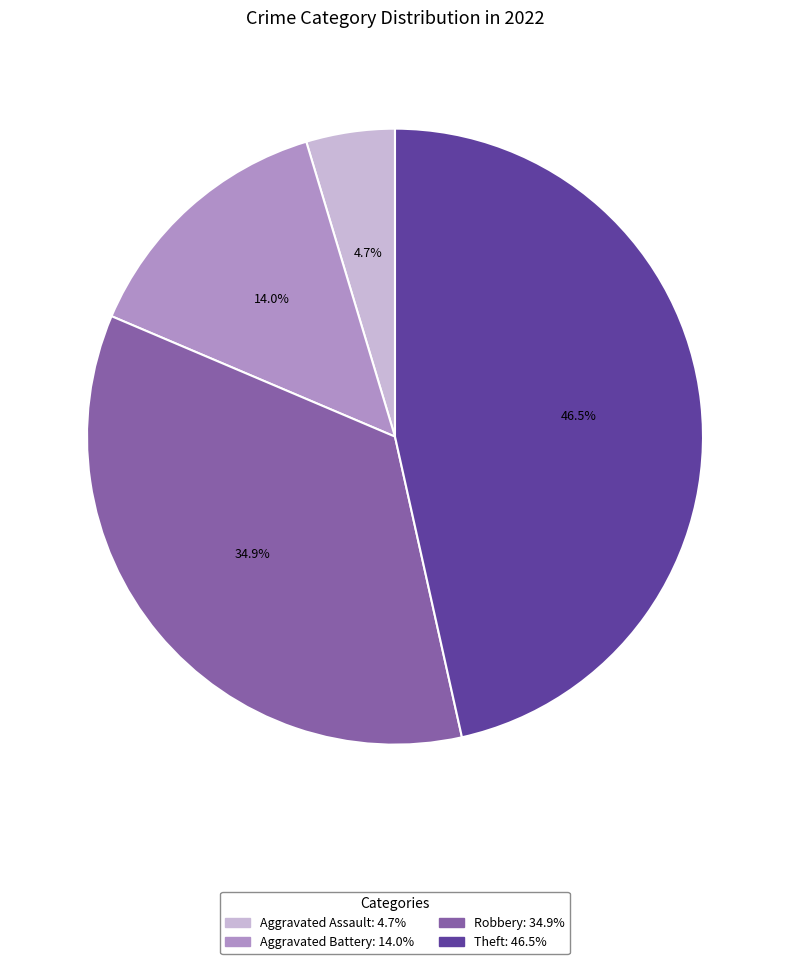

To the nearest percent, what portion does Robbery represent?

35%